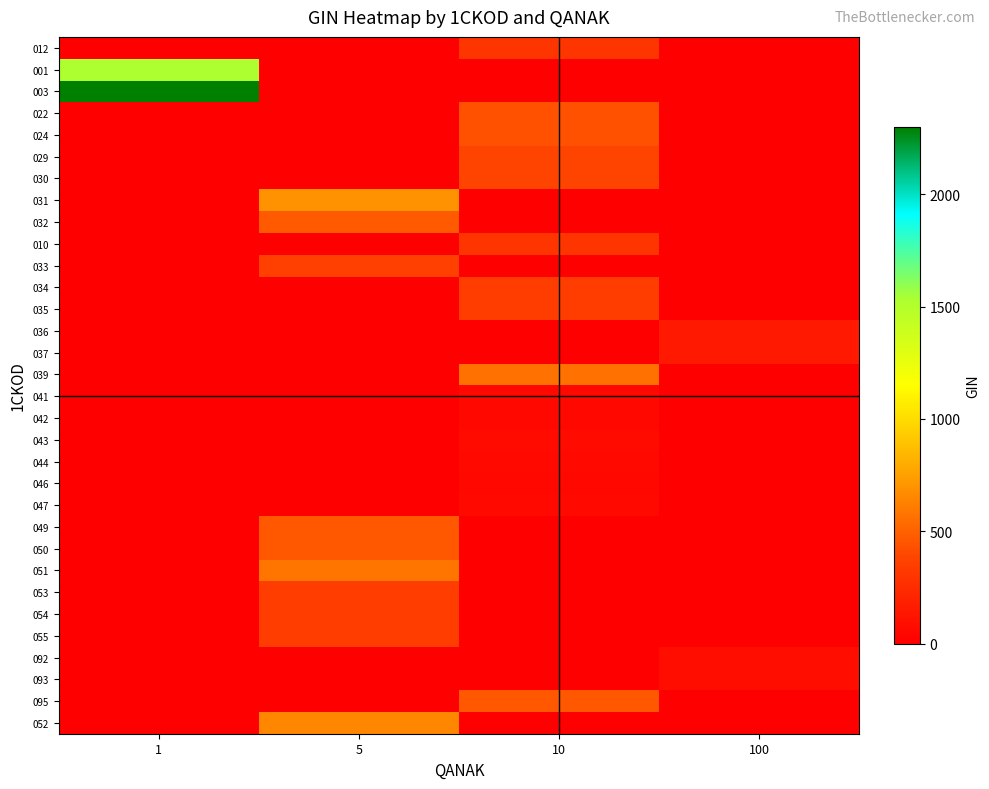

Reading right to left, list all the values displayed in this chart.

row_0: 100=0.0	10=301.6	5=0.0	1=0.0
row_1: 100=0.0	10=0.0	5=0.0	1=1533.3
row_2: 100=0.0	10=0.0	5=0.0	1=2300.0
row_3: 100=0.0	10=432.0	5=0.0	1=0.0
row_4: 100=0.0	10=432.0	5=0.0	1=0.0
row_5: 100=0.0	10=383.3	5=0.0	1=0.0
row_6: 100=0.0	10=383.3	5=0.0	1=0.0
row_7: 100=0.0	10=0.0	5=697.7	1=0.0
row_8: 100=0.0	10=0.0	5=475.3	1=0.0
row_9: 100=0.0	10=301.6	5=0.0	1=0.0
row_10: 100=0.0	10=0.0	5=364.2	1=0.0
row_11: 100=0.0	10=345.0	5=0.0	1=0.0
row_12: 100=0.0	10=345.0	5=0.0	1=0.0
row_13: 100=145.7	10=0.0	5=0.0	1=0.0
row_14: 100=145.7	10=0.0	5=0.0	1=0.0
row_15: 100=0.0	10=559.7	5=0.0	1=0.0
row_16: 100=0.0	10=49.8	5=0.0	1=0.0
row_17: 100=0.0	10=49.8	5=0.0	1=0.0
row_18: 100=0.0	10=63.6	5=0.0	1=0.0
row_19: 100=0.0	10=57.5	5=0.0	1=0.0
row_20: 100=0.0	10=49.8	5=0.0	1=0.0
row_21: 100=0.0	10=57.5	5=0.0	1=0.0
row_22: 100=0.0	10=0.0	5=460.0	1=0.0
row_23: 100=0.0	10=0.0	5=460.0	1=0.0
row_24: 100=0.0	10=0.0	5=575.0	1=0.0
row_25: 100=0.0	10=0.0	5=345.0	1=0.0
row_26: 100=0.0	10=0.0	5=345.0	1=0.0
row_27: 100=0.0	10=0.0	5=345.0	1=0.0
row_28: 100=84.3	10=0.0	5=0.0	1=0.0
row_29: 100=84.3	10=0.0	5=0.0	1=0.0
row_30: 100=0.0	10=460.0	5=0.0	1=0.0
row_31: 100=0.0	10=0.0	5=651.7	1=0.0